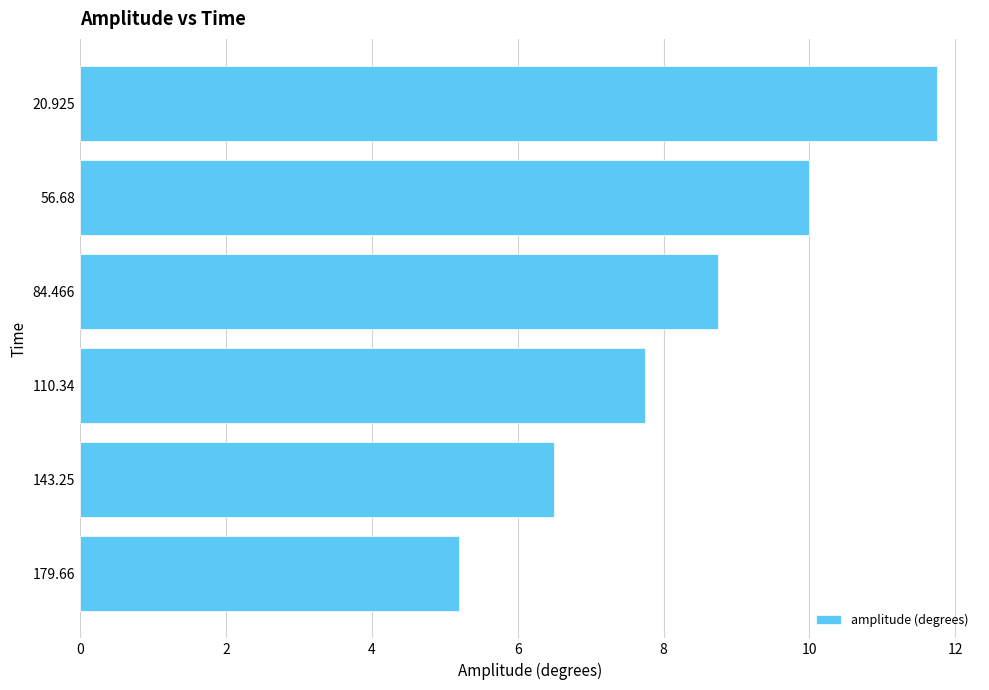

At which category does the chart reach its minimum across all series?

179.66